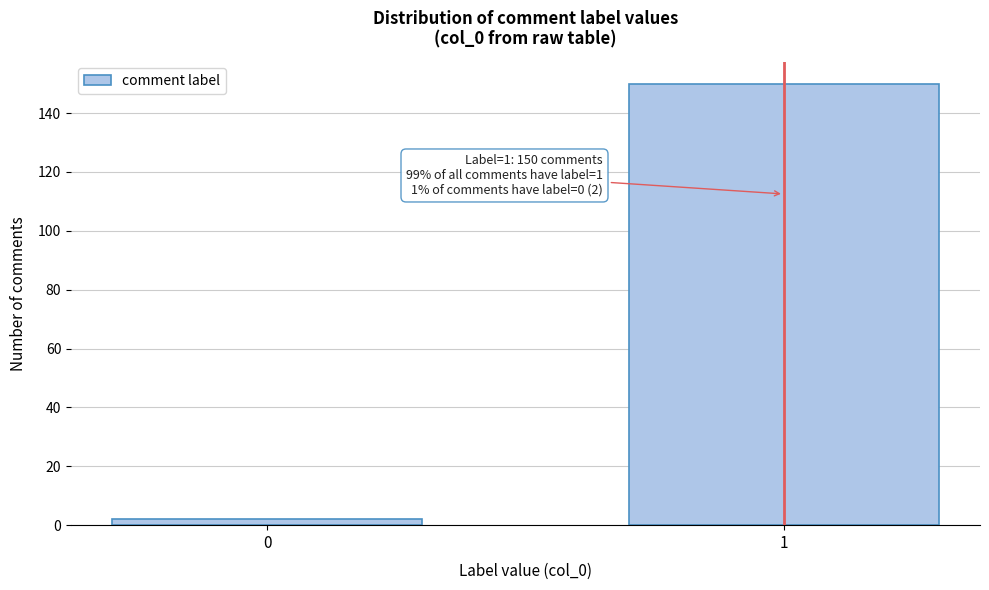

Reading left to right, extract all data points from this chart.

2	150